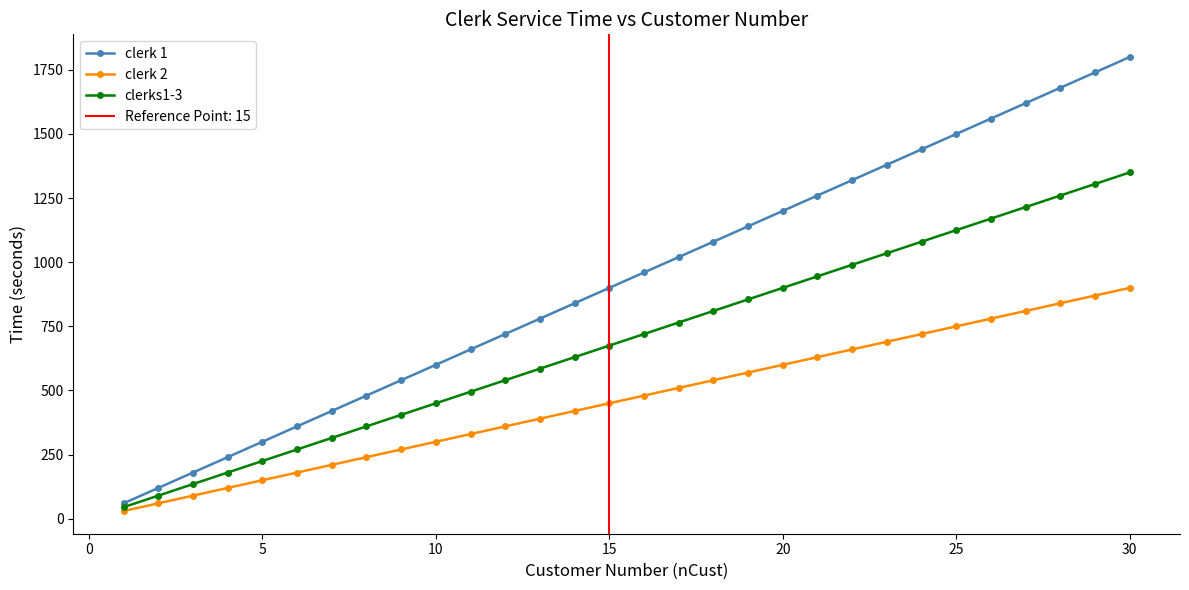

What is the lowest value of the clerk 1 series?

60